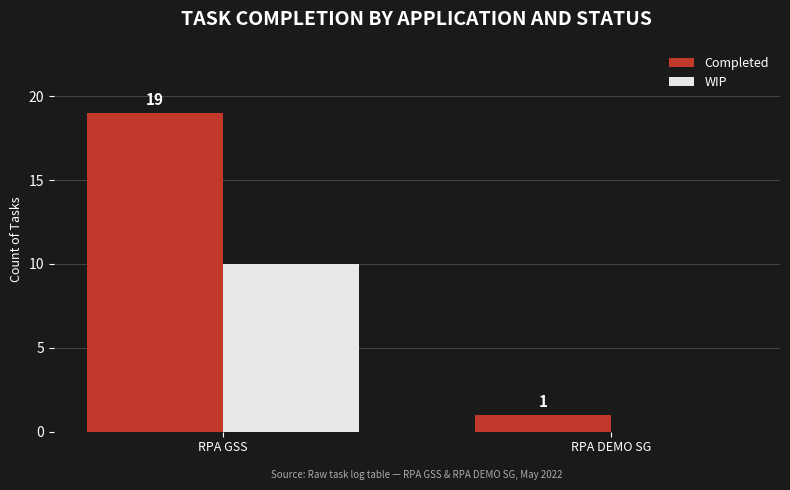

Which series changed the most between RPA GSS and RPA DEMO SG?

Completed